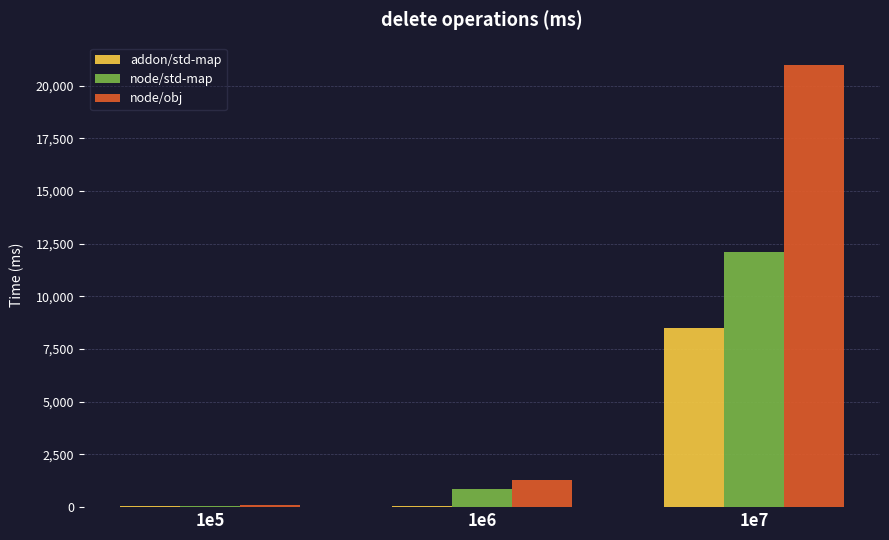

What is the sum of all node/std-map values?

13006